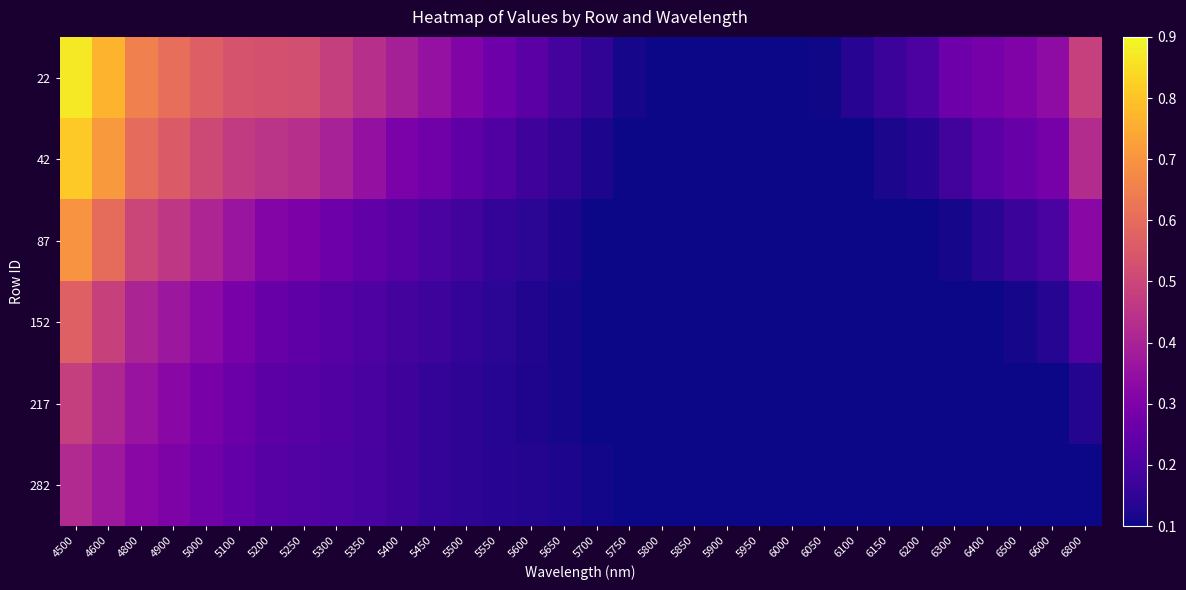

At which category is the sum across all series the highest?

4500